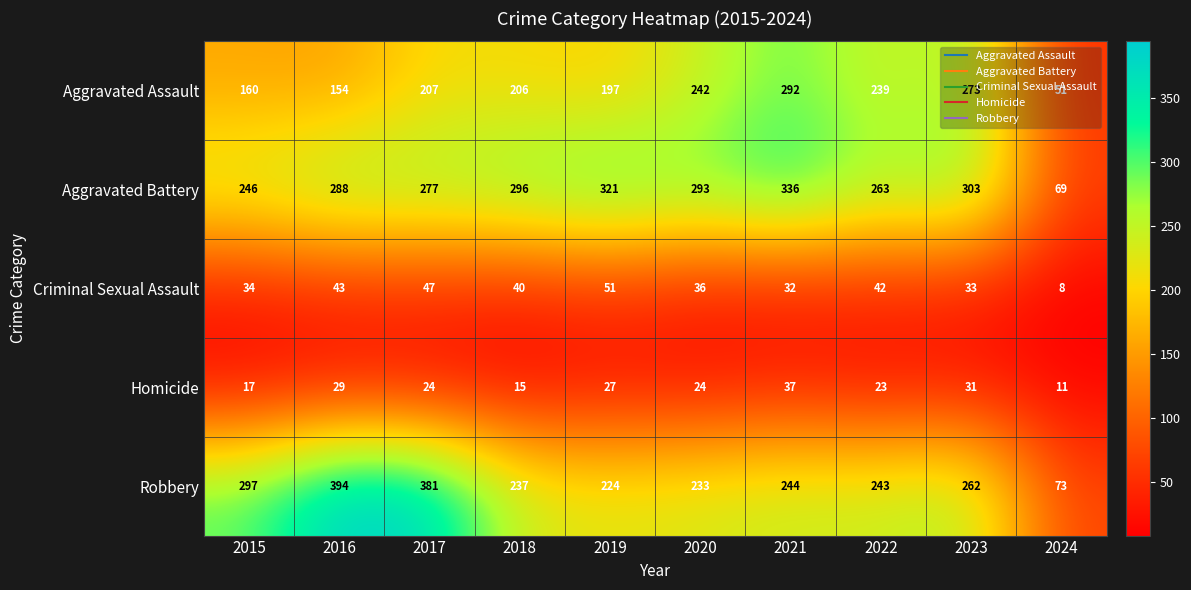

The value of Aggravated Battery at 2024 is 40. True or false?

False